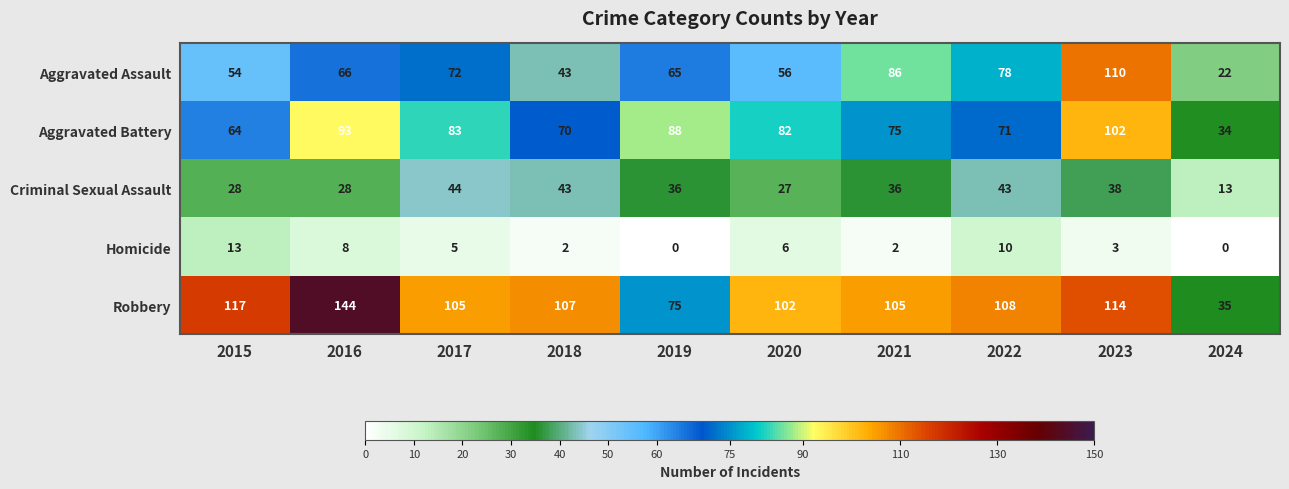

What is the greatest value displayed?

144